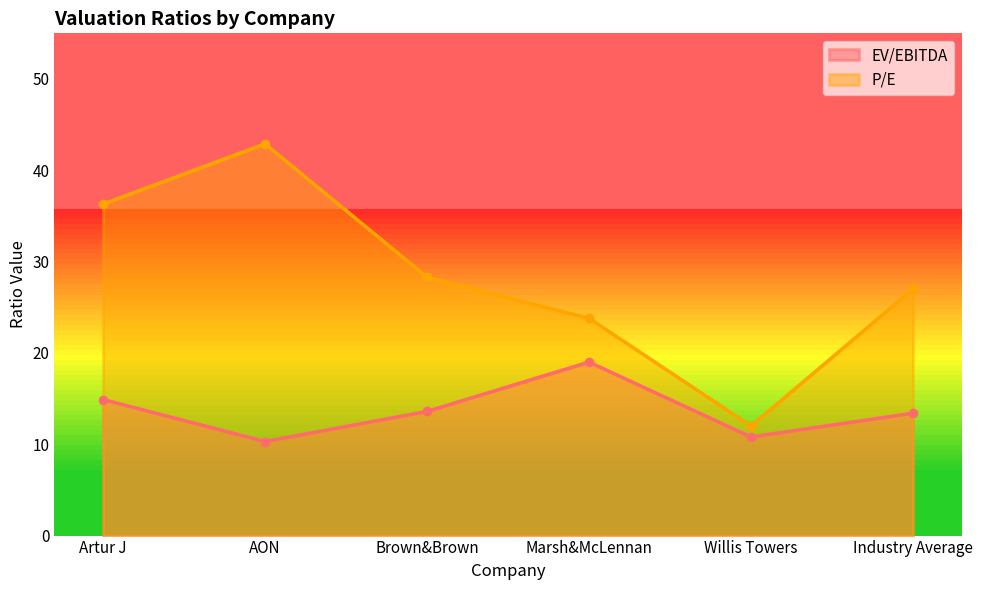

List the series in order of their peak value, lowest first.

EV/EBITDA, P/E